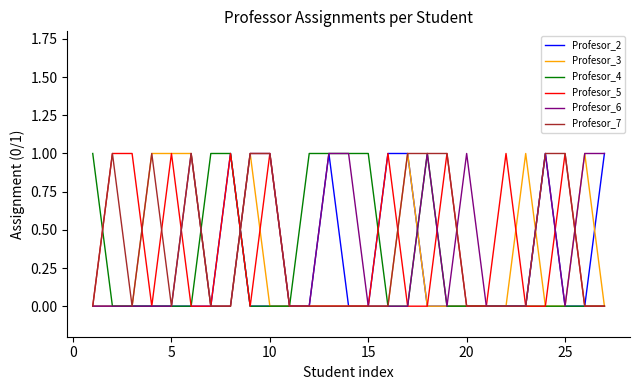

What is the greatest value displayed?

1